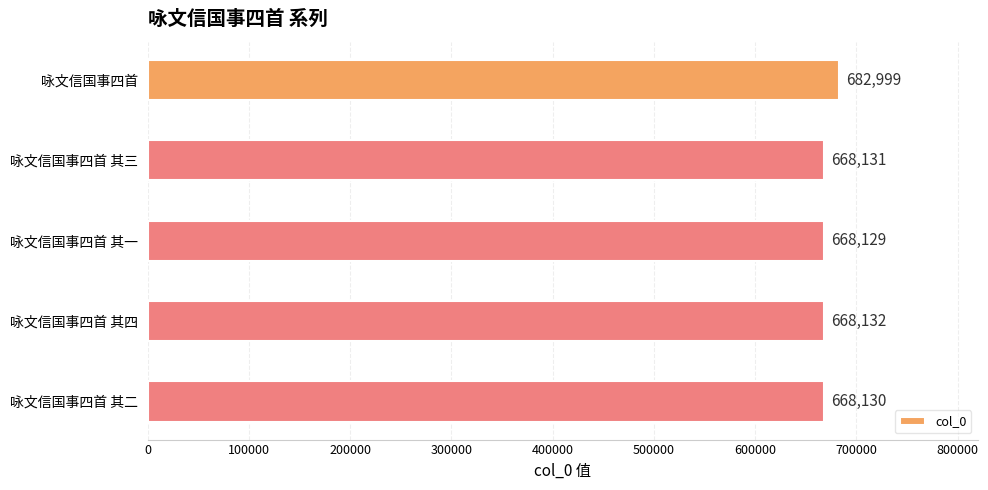

Which category has the lowest value across all series?

咏文信国事四首 其一